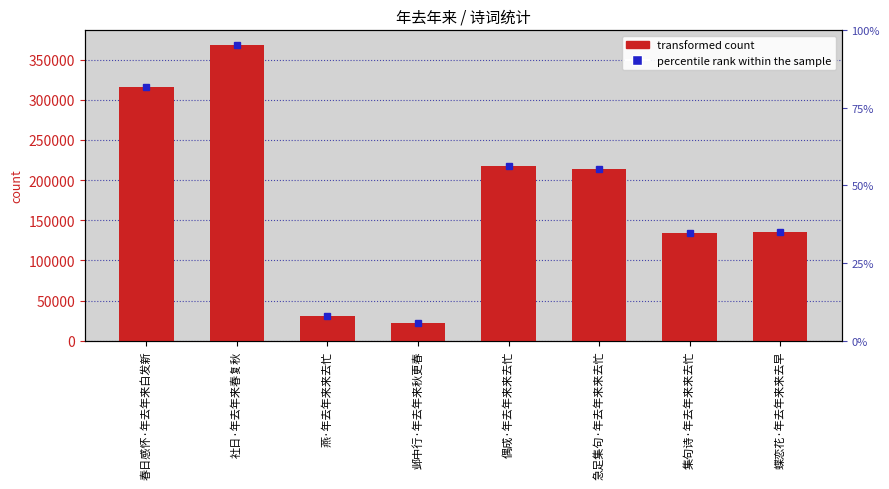

Where is the data nearest to the value 195000?

急足集句·年去年来来去忙